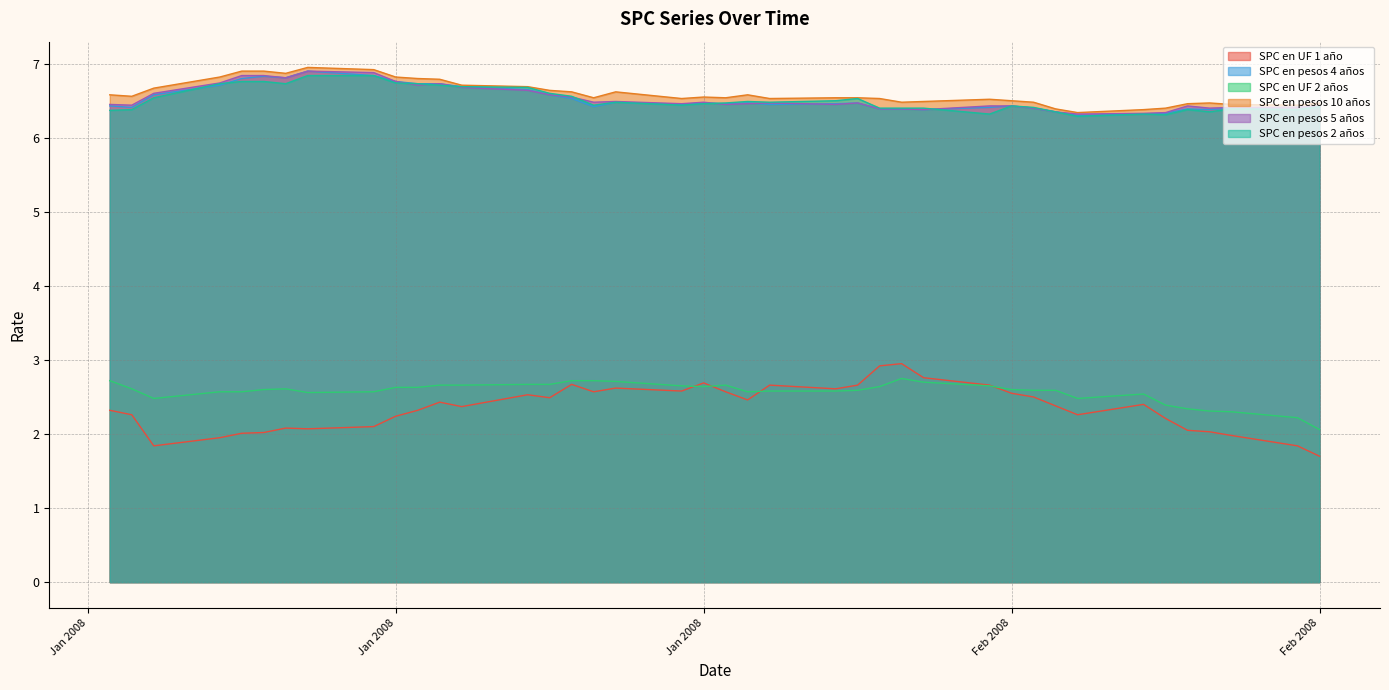

How many times do SPC en pesos 5 años and SPC en pesos 4 años cross each other?

3